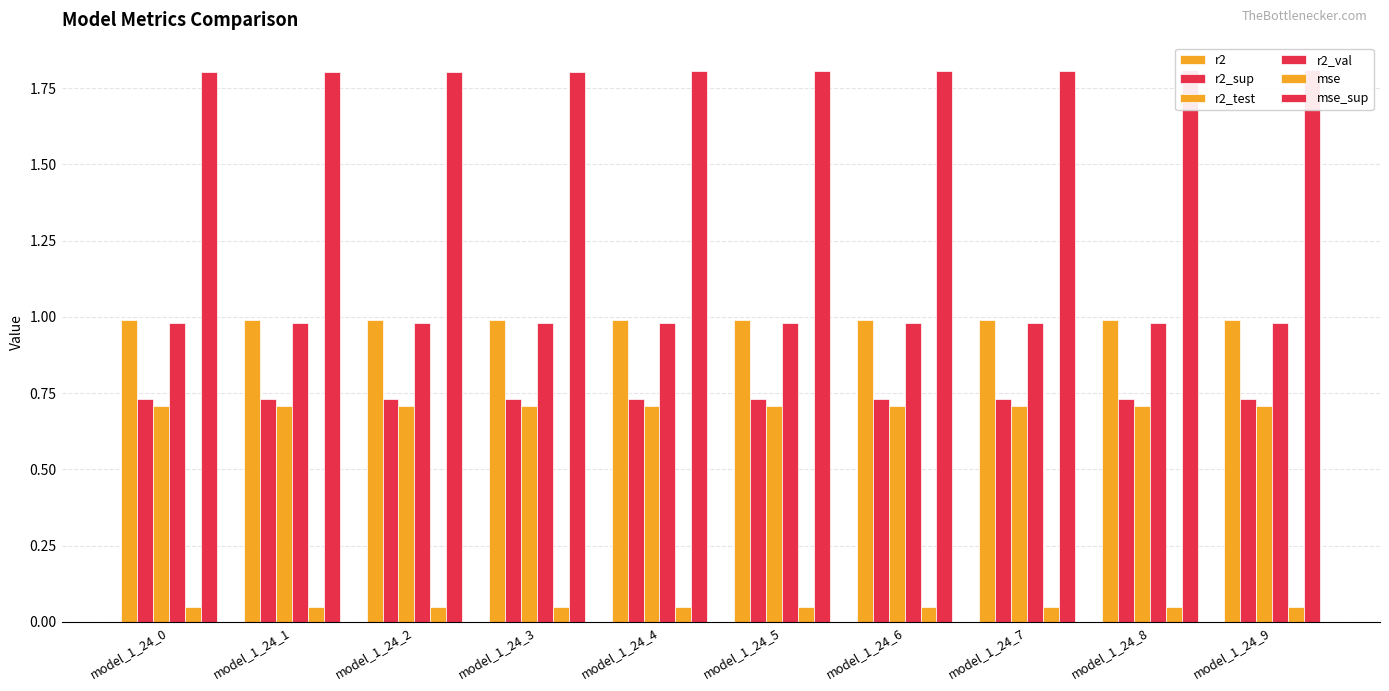

What is the sum of all r2 values?

9.9